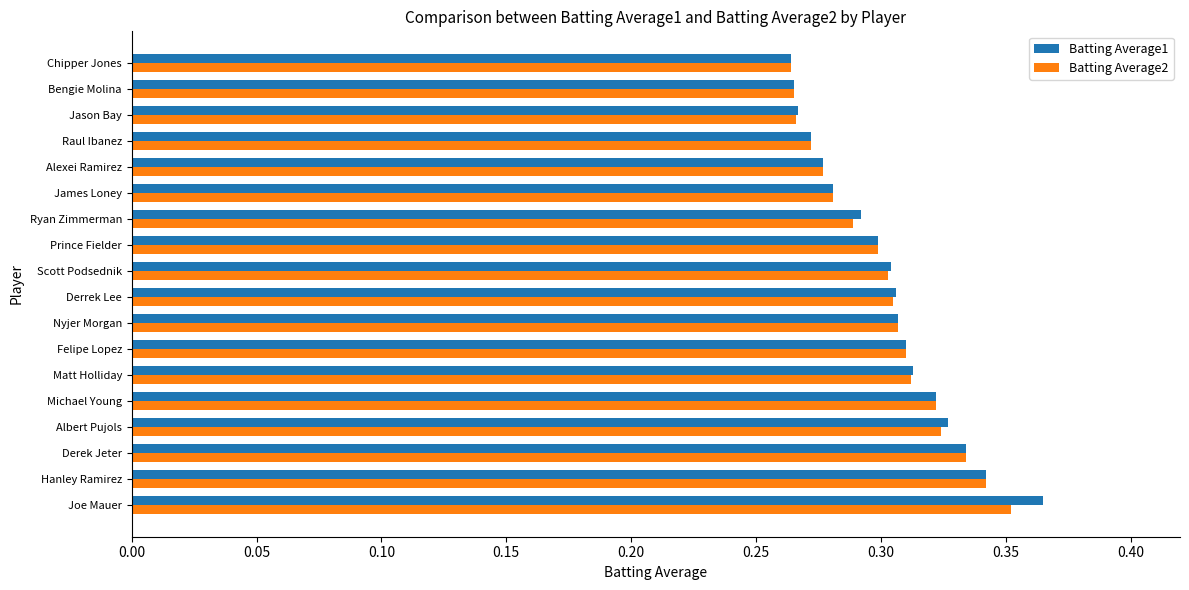

Which series has the widest spread of values?

Batting Average1